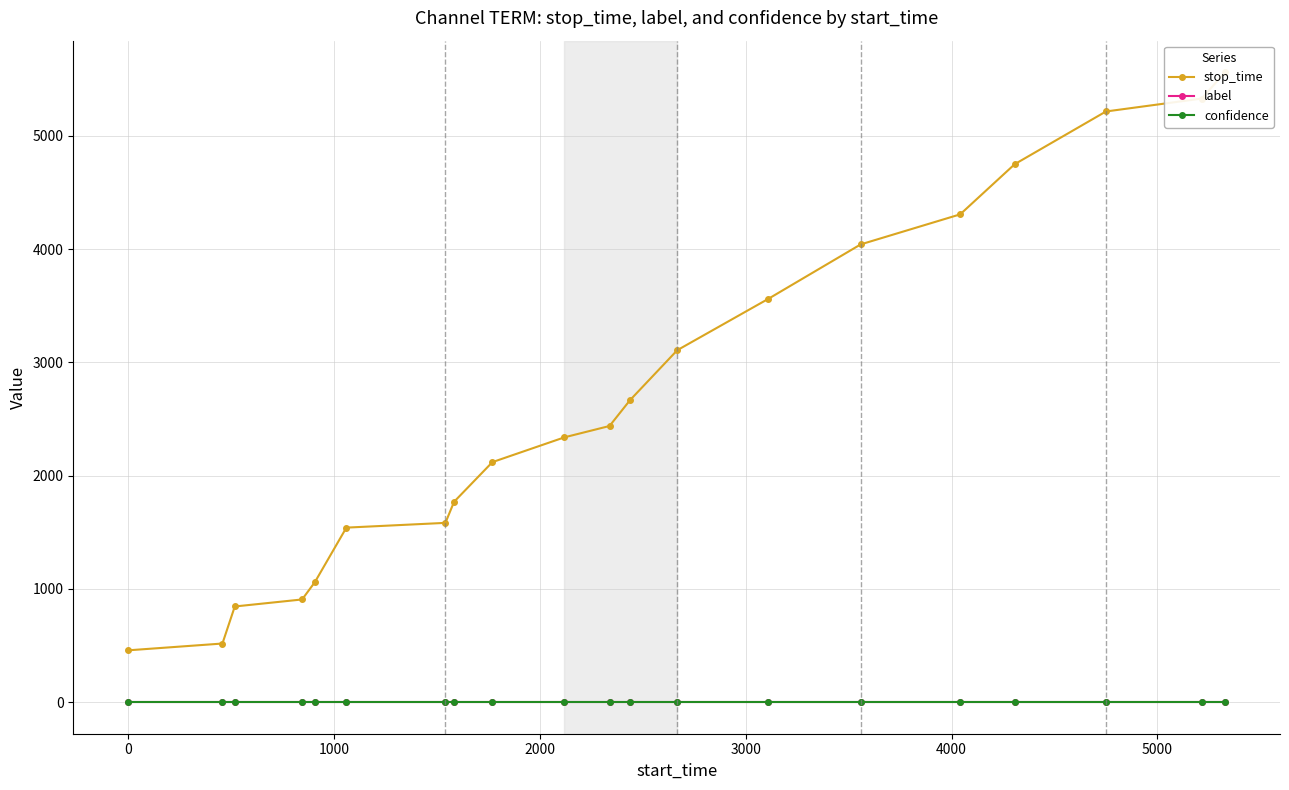

What is the lowest value of the stop_time series?

458.0